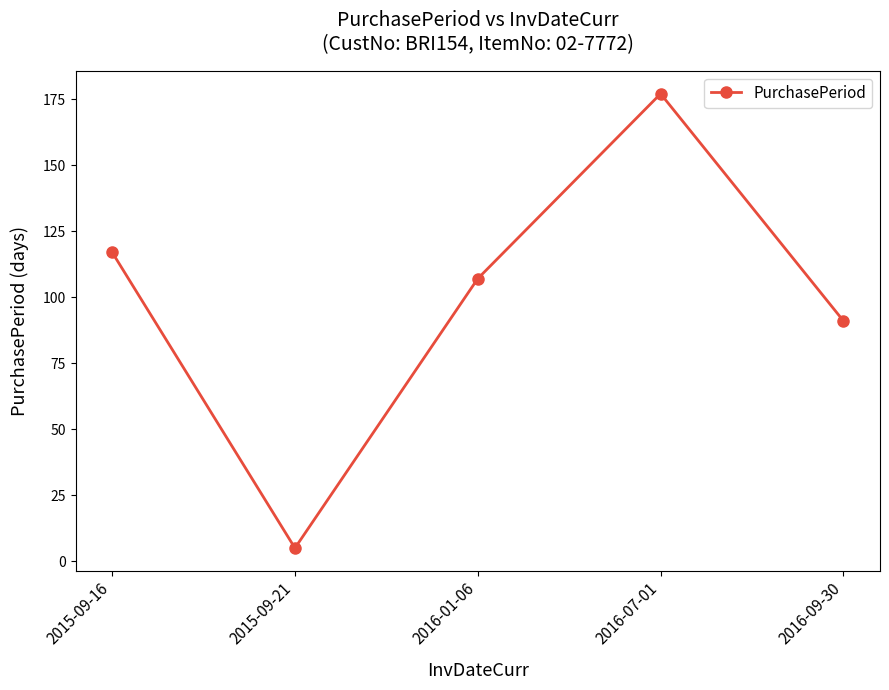

What position from the right is 2015-09-21?

4